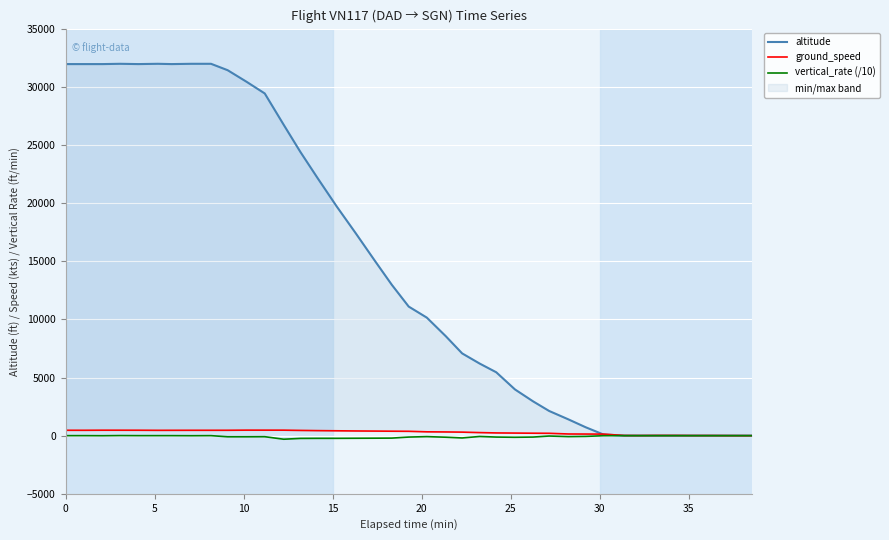

How many interior local peaks does the vertical_rate (/10) series have?

6